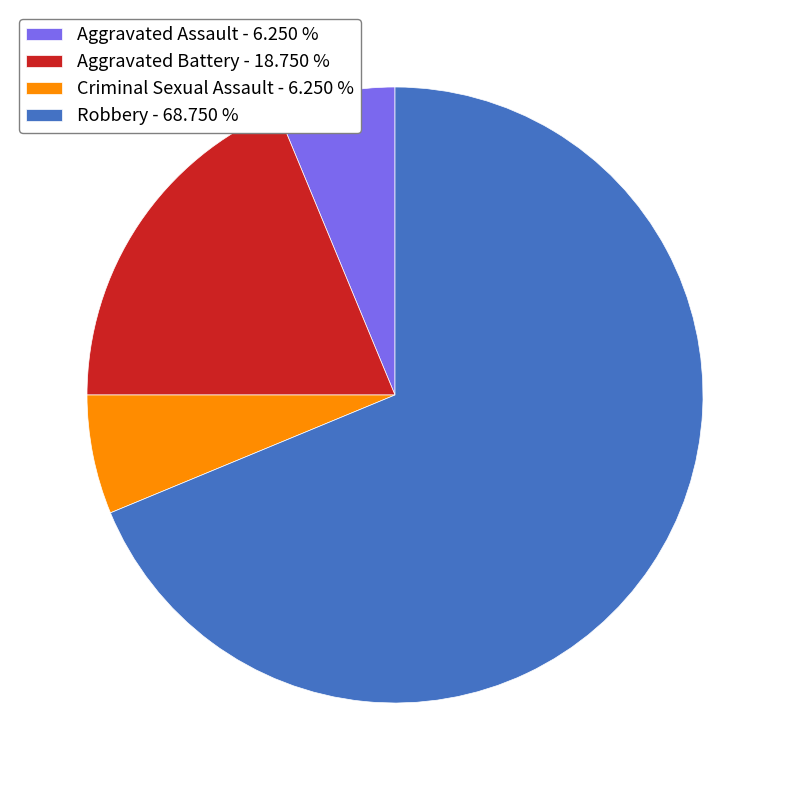

Approximately how many times larger is the value at Aggravated Battery compared to Robbery?

0.3